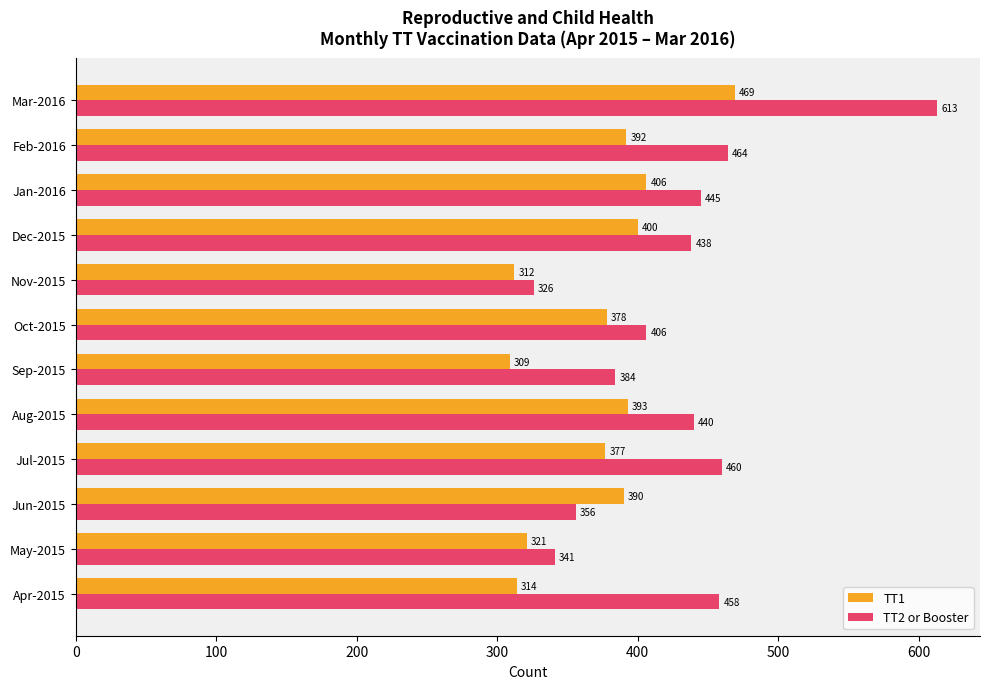

Which series has the widest spread of values?

TT2 or Booster